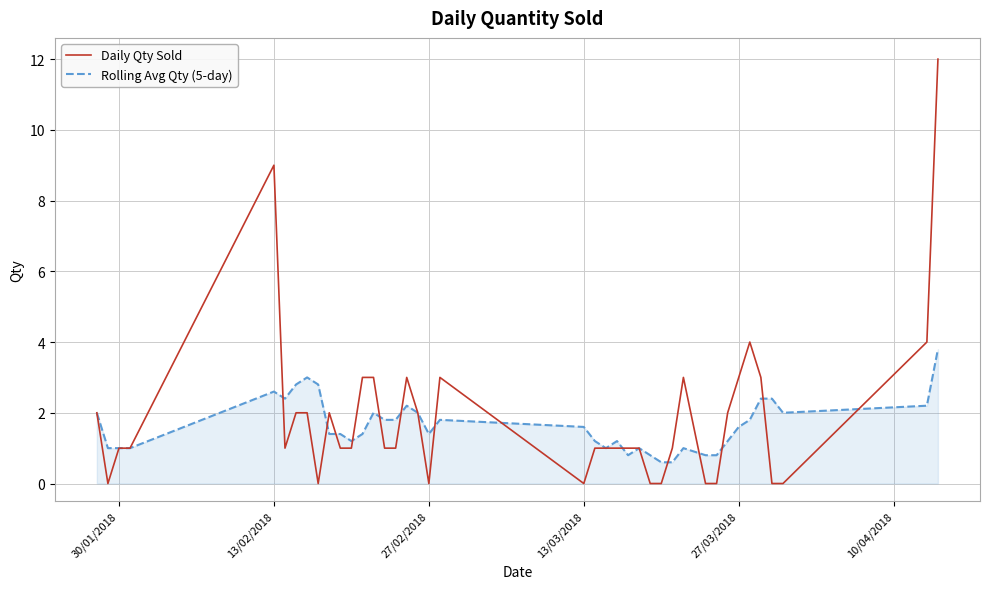

Rank the series by their maximum value, from lowest to highest.

Rolling Avg Qty (5-day), Daily Qty Sold